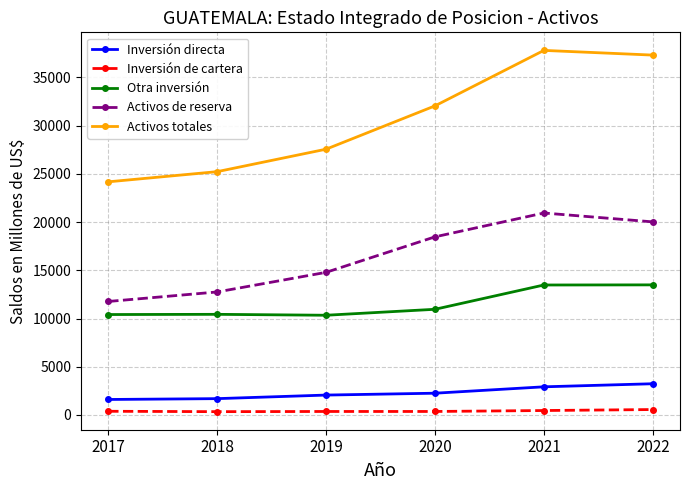

What is the lowest value of the Activos de reserva series?

11764.8